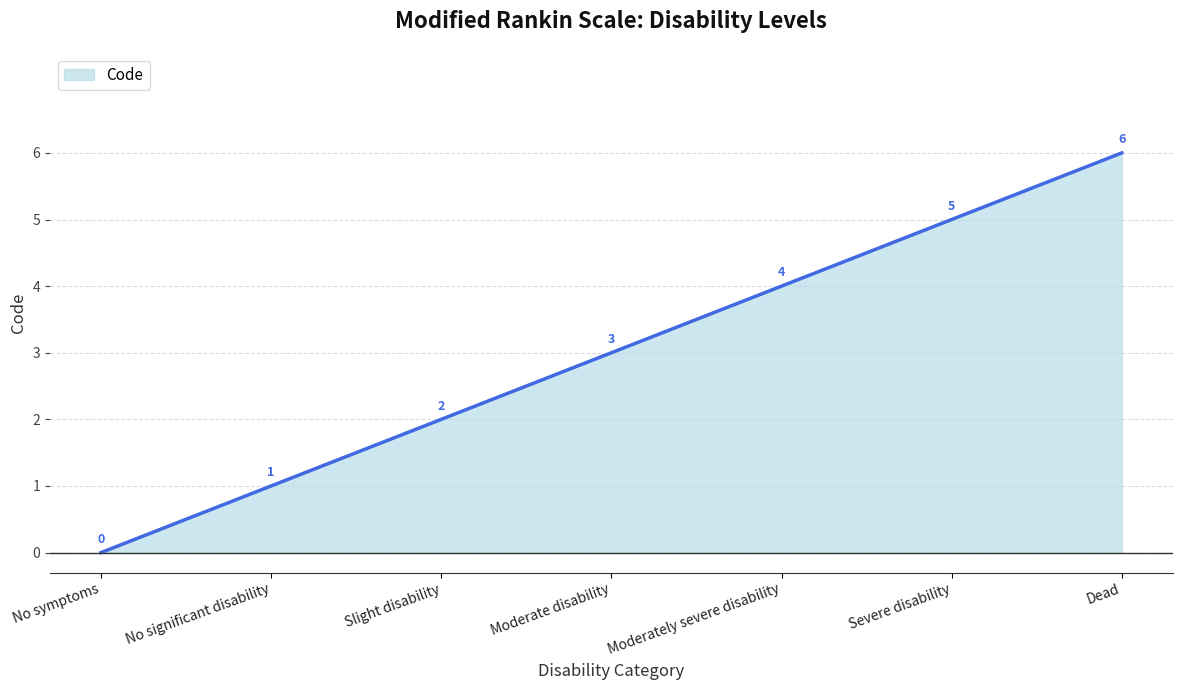

Does the chart display data point markers on the line(s)?

No